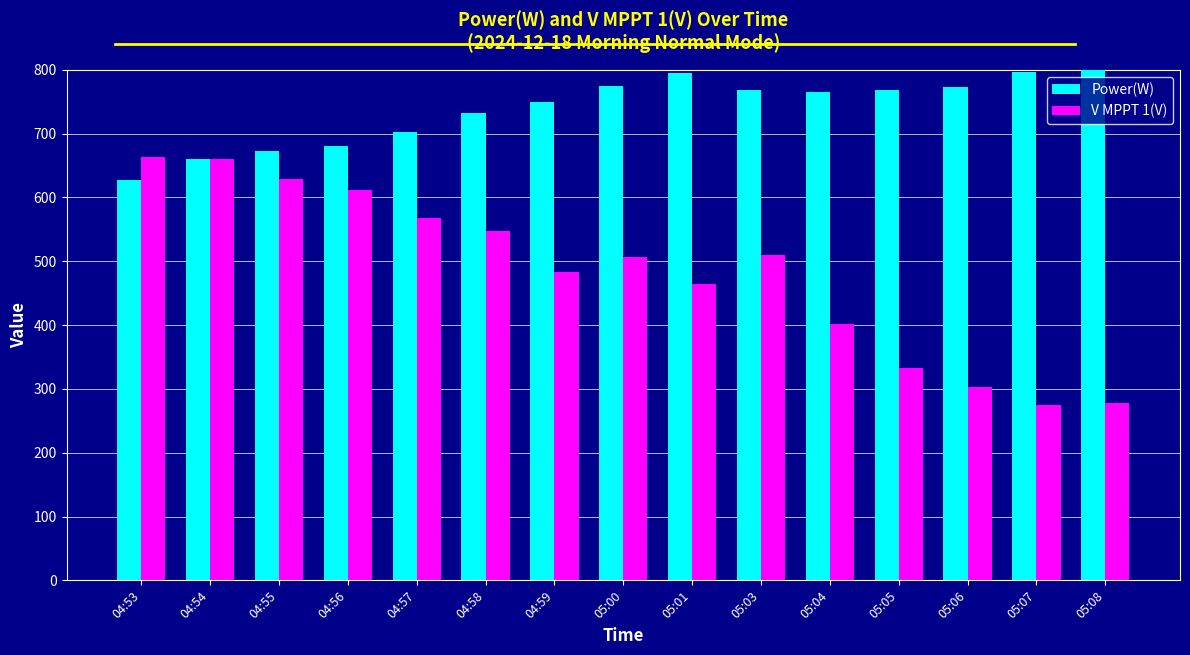

Count the number of categories in the chart.

15